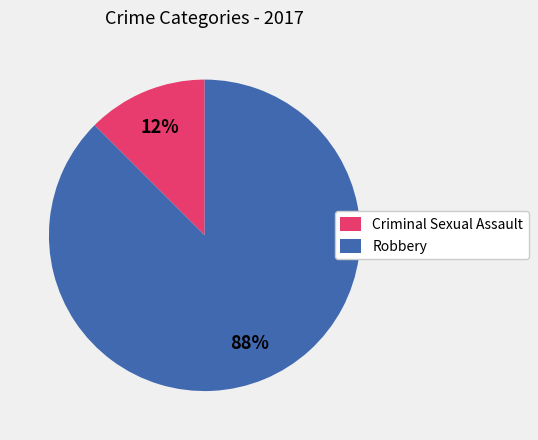

To the nearest percent, what is the combined percentage of Criminal Sexual Assault and Robbery?

100%